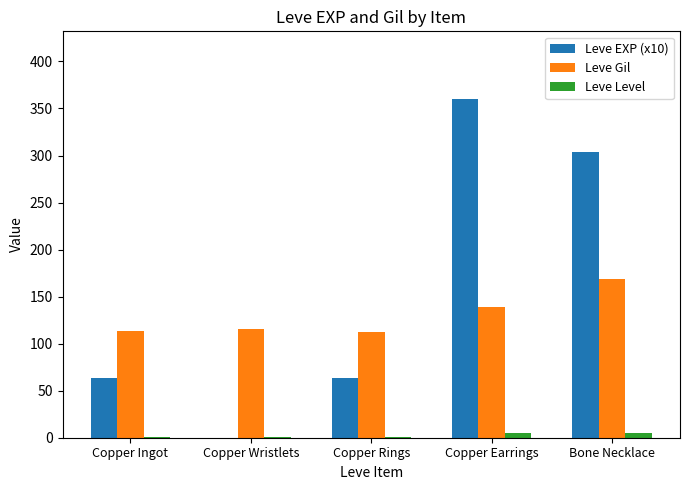

Are the bars horizontal?

No